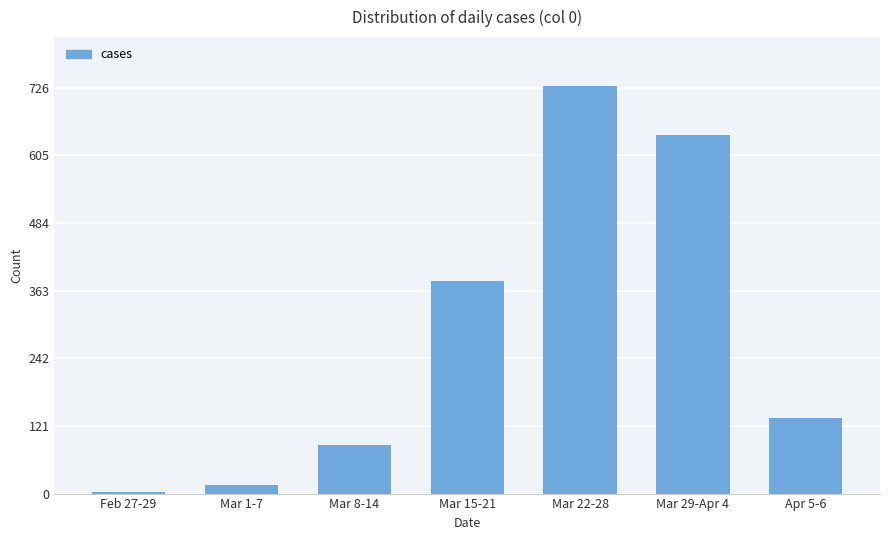

At which label is the value closest to 365?

Mar 15-21